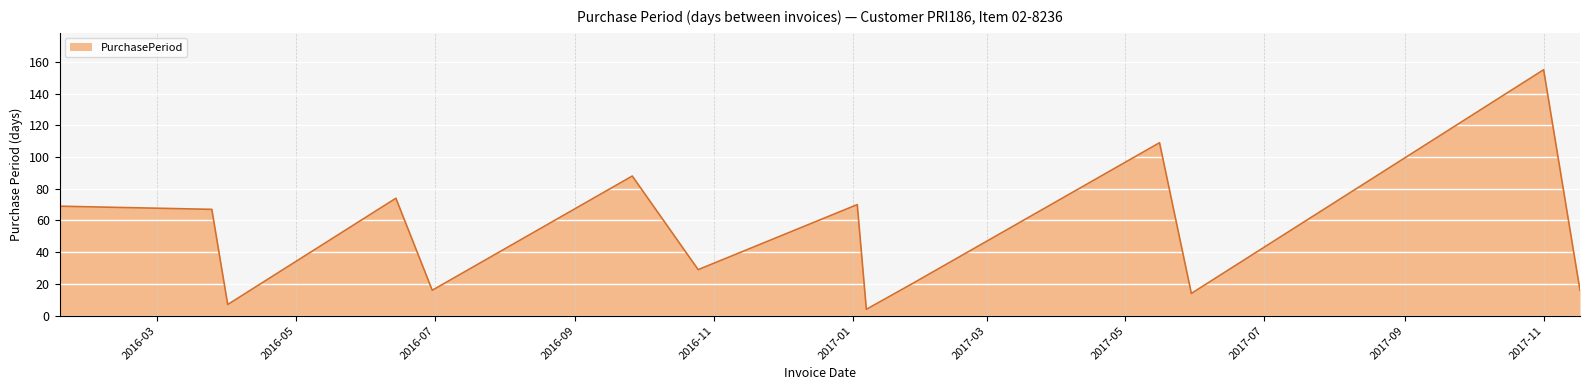

What is the smallest value displayed?

4